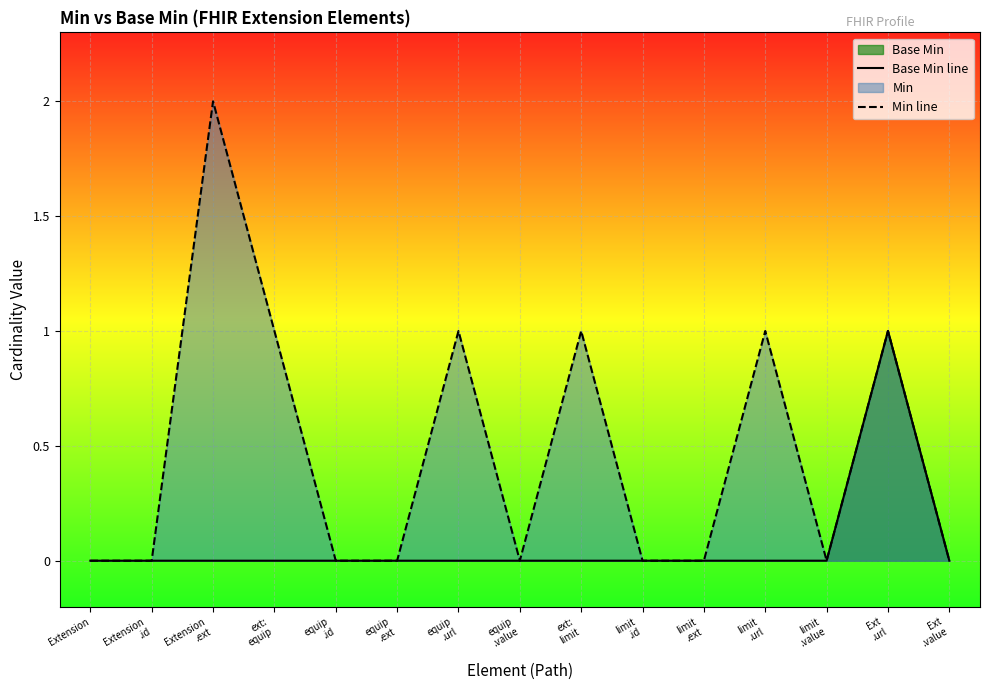

What is the difference between the highest and lowest values at limit
.url?

1